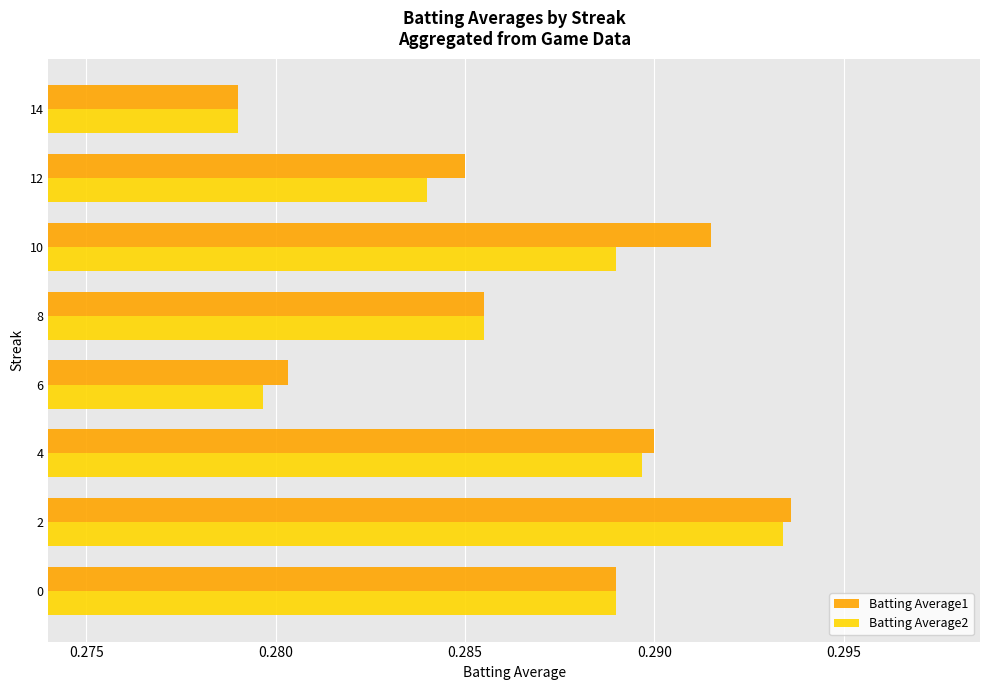

At which label is Batting Average1 closest to 0?

14